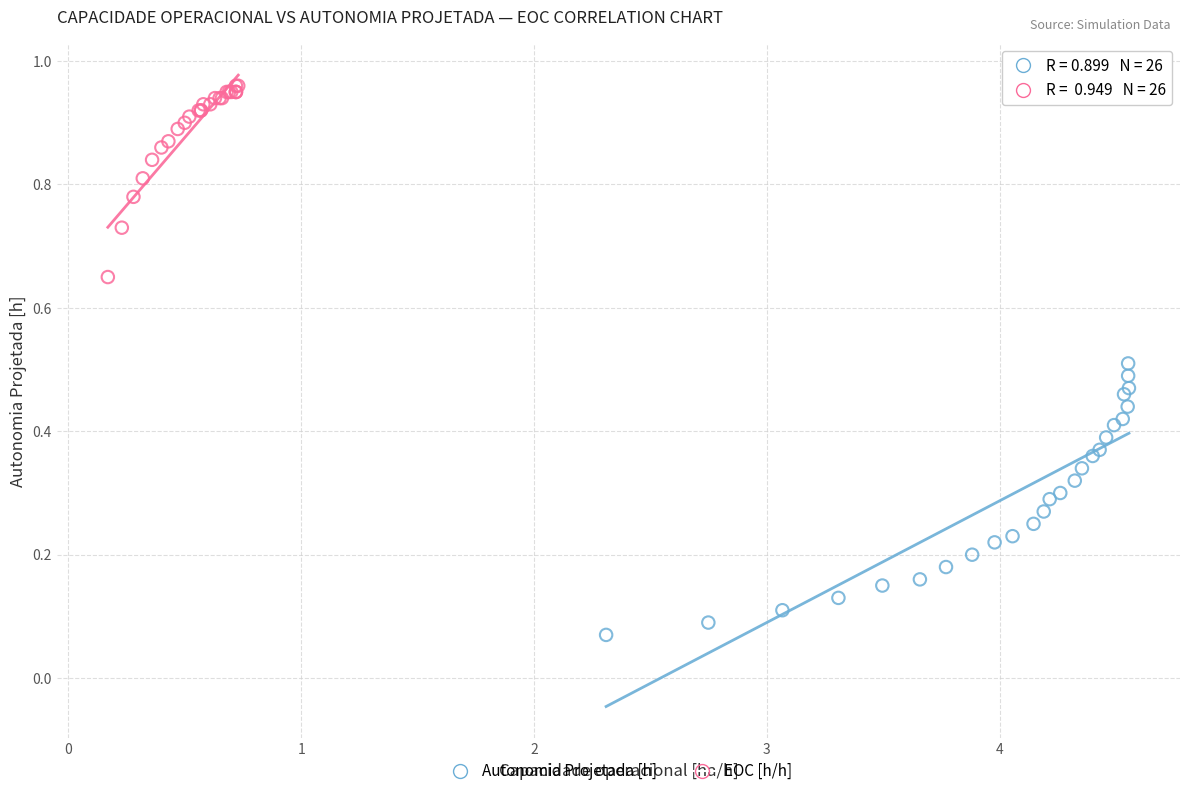

Which series contains the highest Y value?

EOC [h/h]